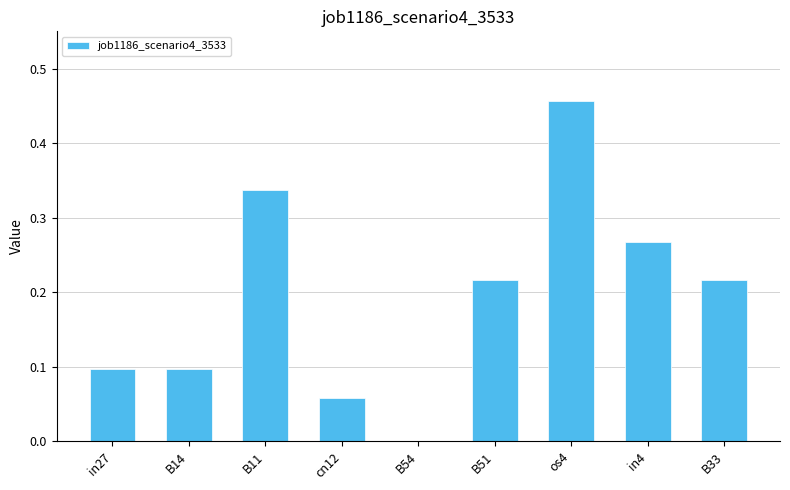

Between in4 and B33, which is larger?

in4